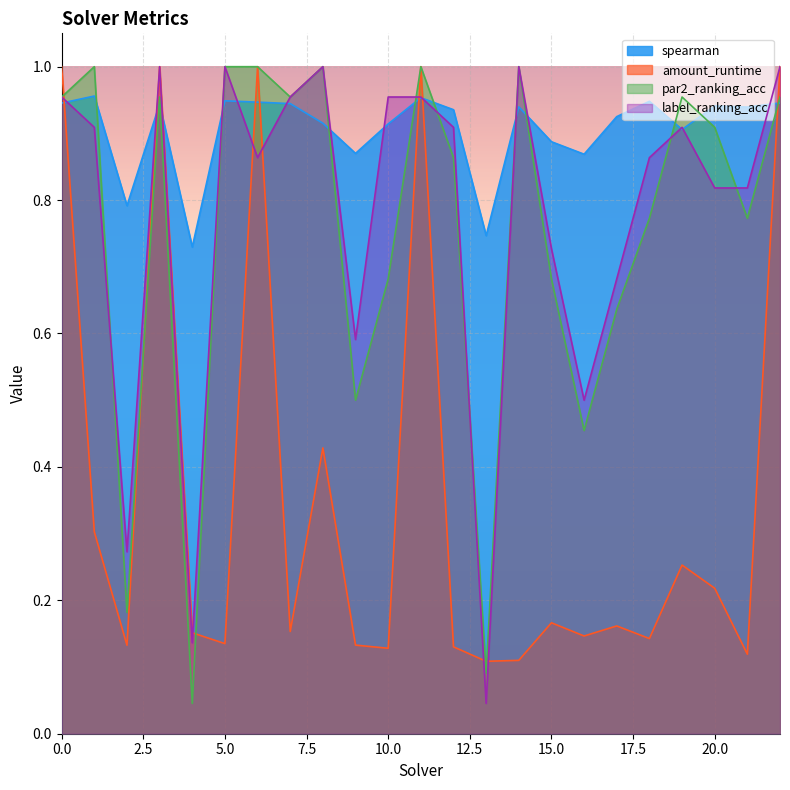

List the labels in order of amount_runtime value, largest first.

0, 3, 6, 11, 22, 8, 1, 19, 20, 15, 17, 7, 4, 16, 18, 5, 9, 2, 12, 10, 21, 14, 13